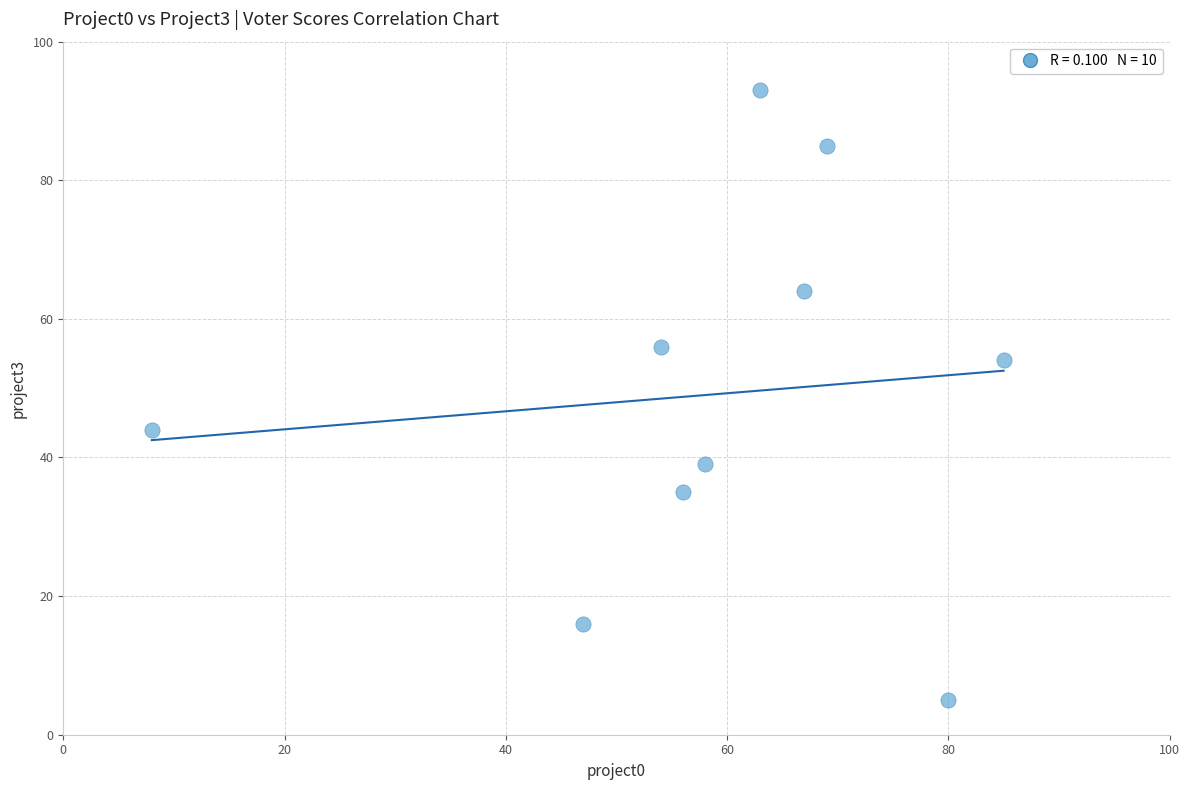

What is the average Y value?

49